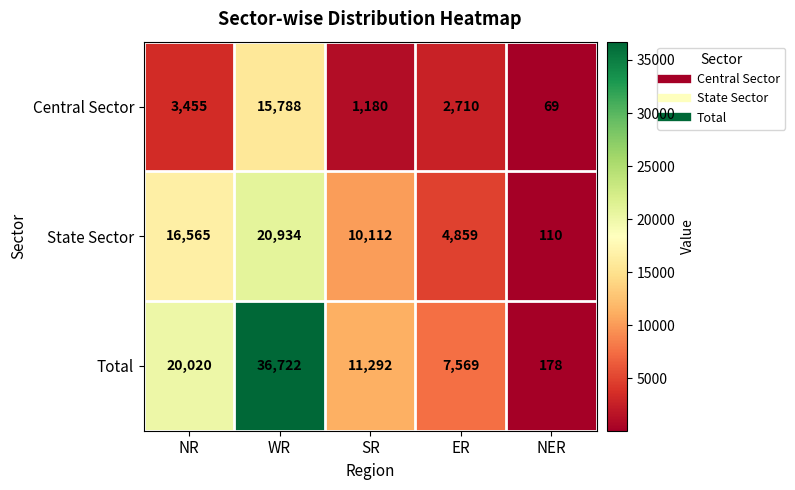

What is the difference between the maximum and second lowest values in the Total series?

29153